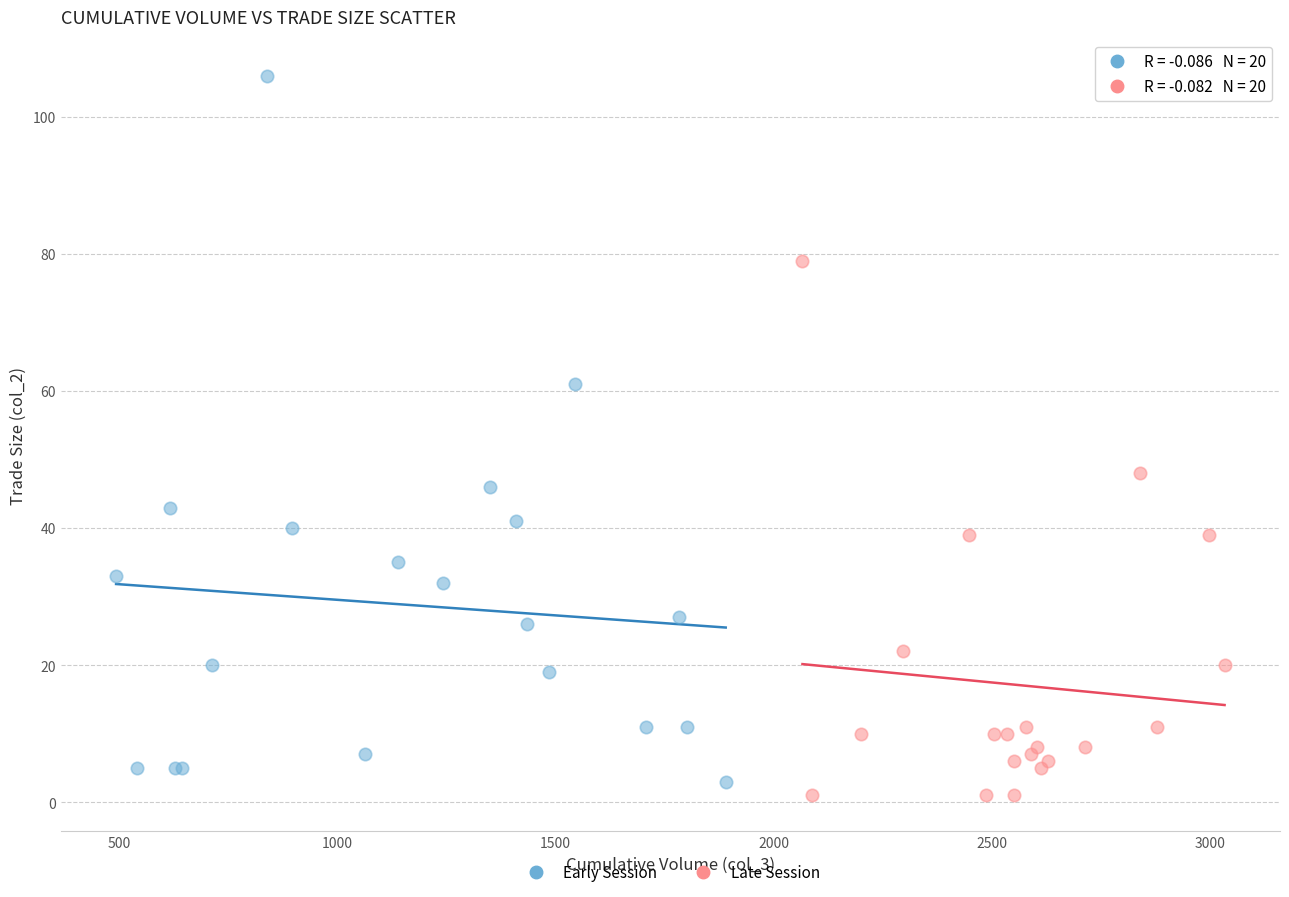

Which series has the widest spread of Y values?

Early Session